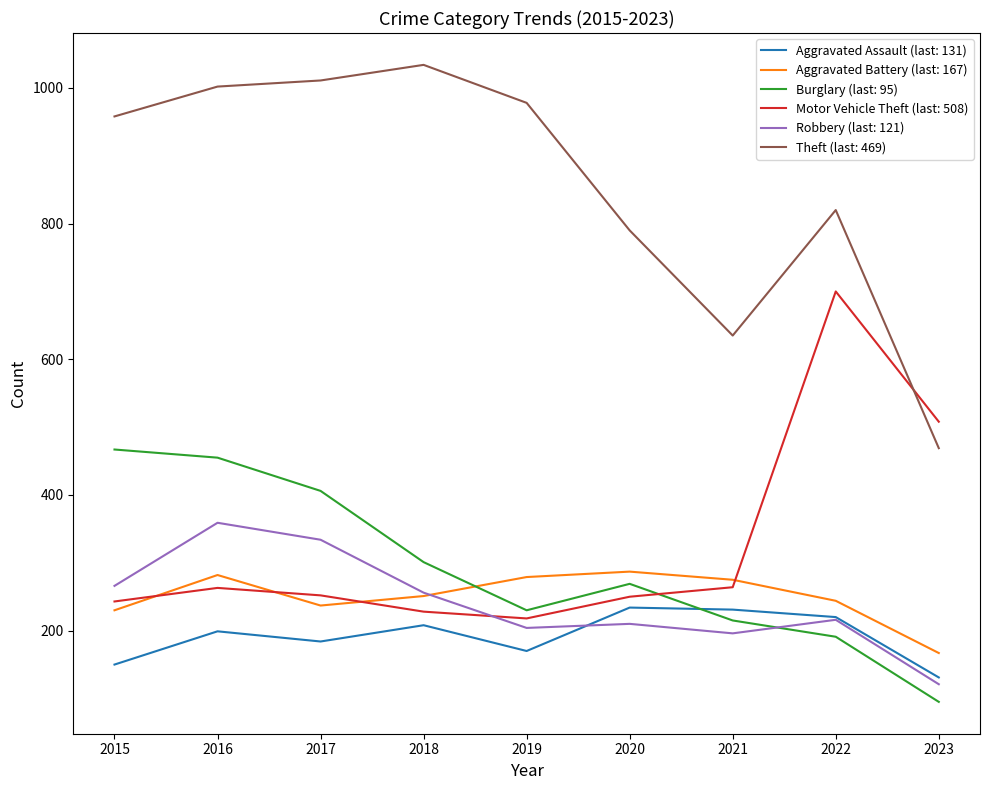

The Robbery (last: 121) series shows 256 at 2018. True or false?

True